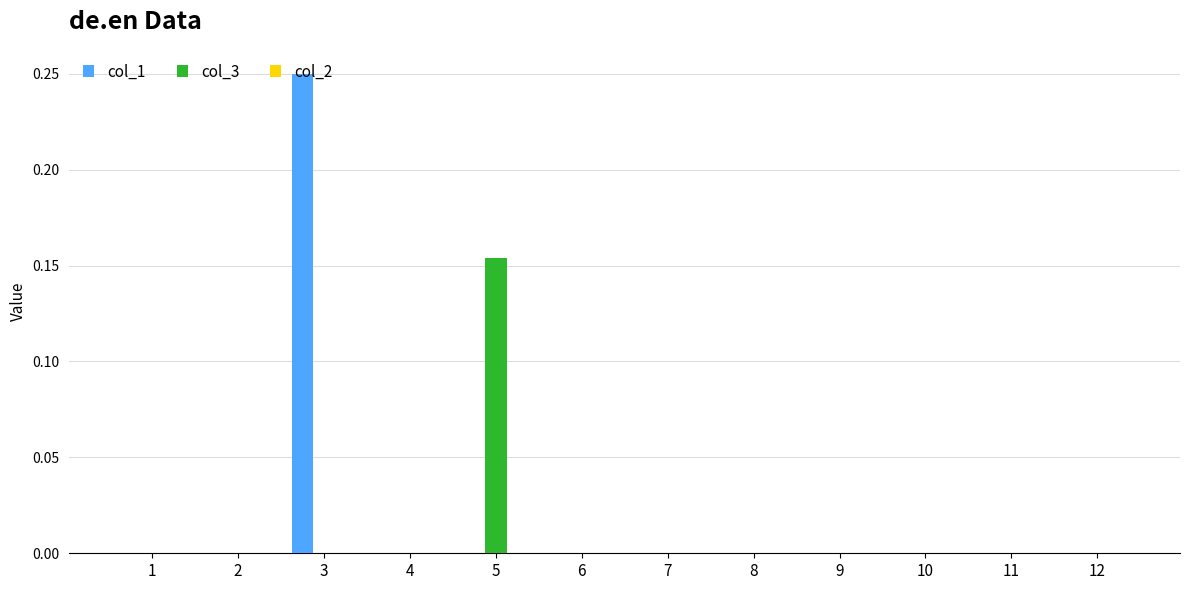

How many distinct data groups are displayed?

2